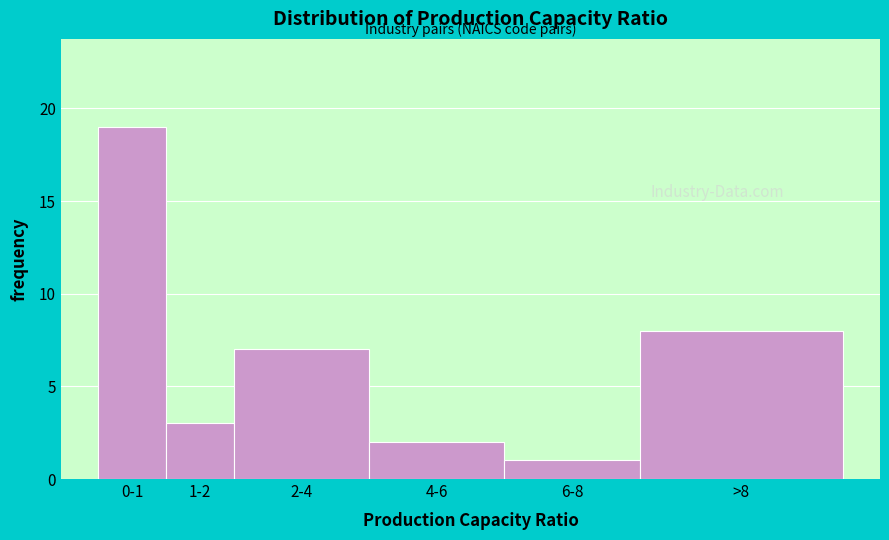

Reading left to right, what are all the values shown in this chart?

19	3	7	2	1	8